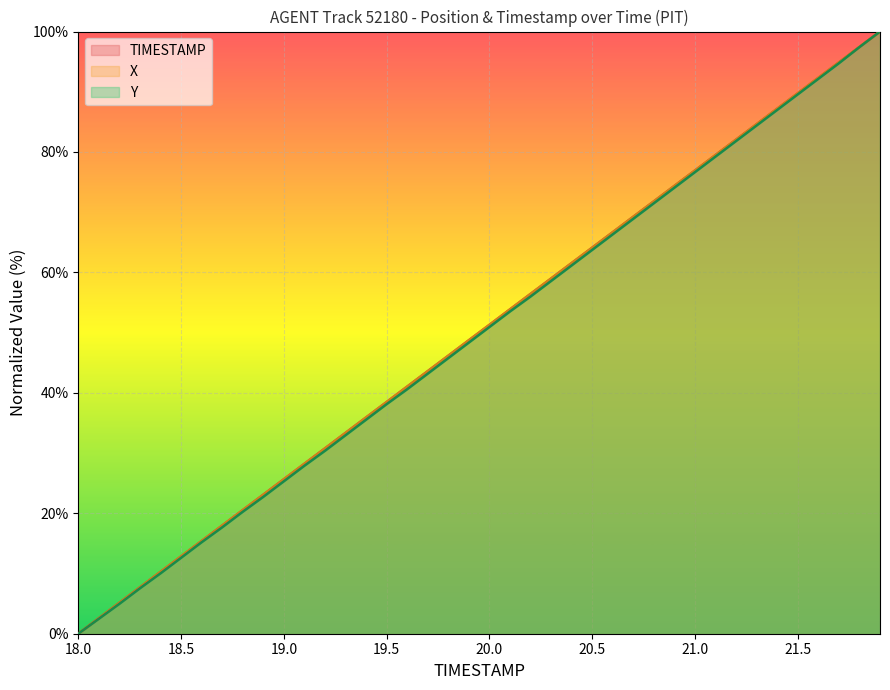

What is the label of the 38th point from the right?

18.2